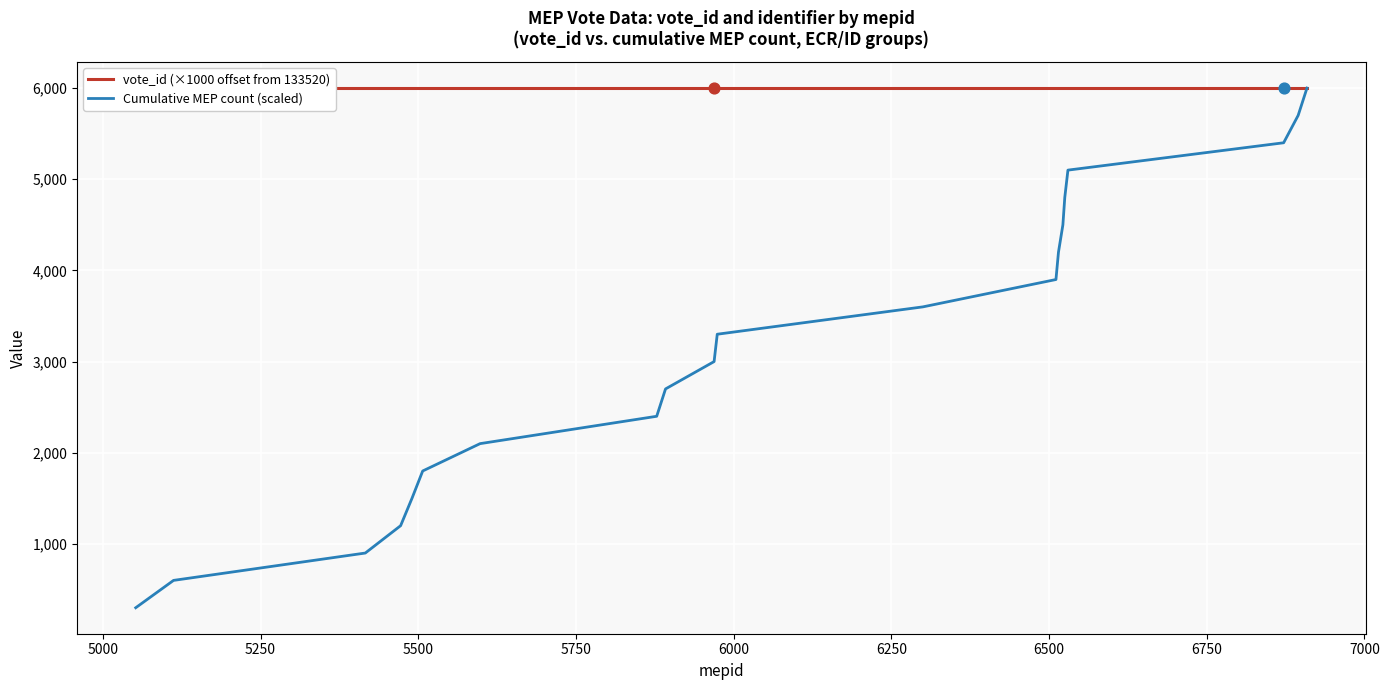

What are all the series names shown in the legend?

vote_id (×1000 offset from 133520), Cumulative MEP count (scaled)